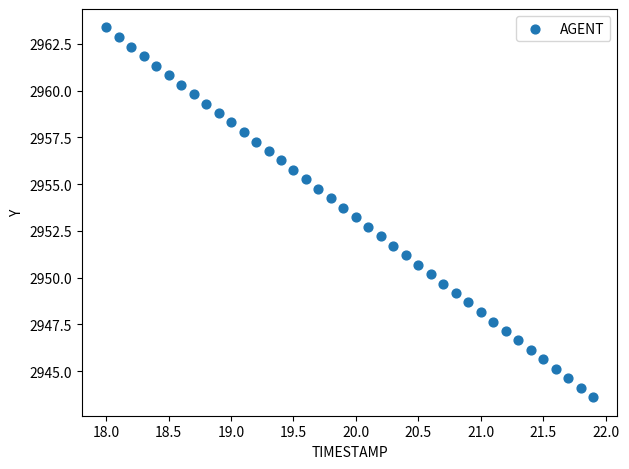

What is the range of Y values (max minus min)?

19.8